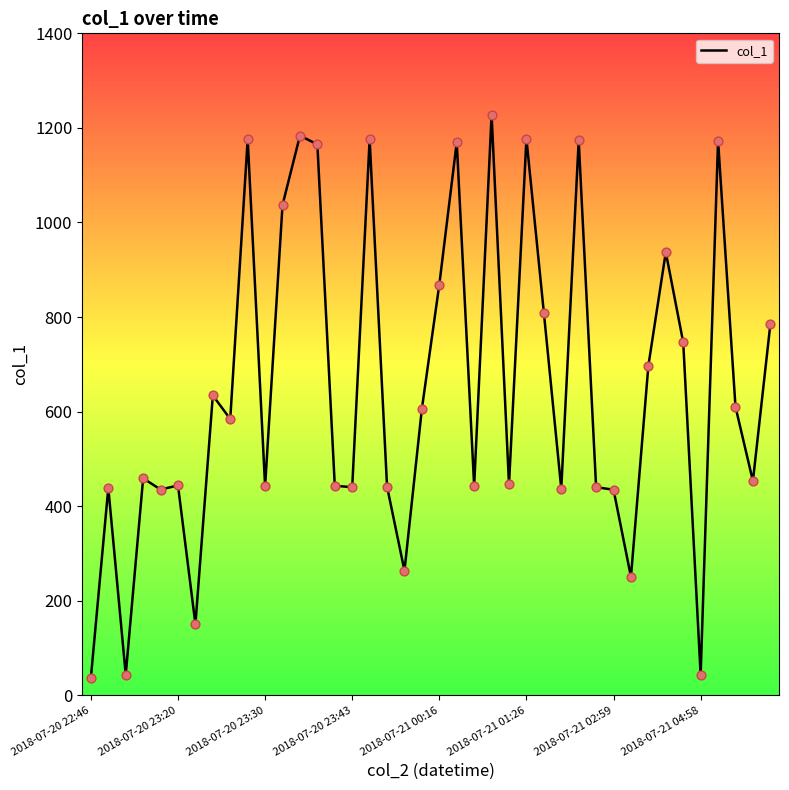

What is the greatest value displayed?

1227.9